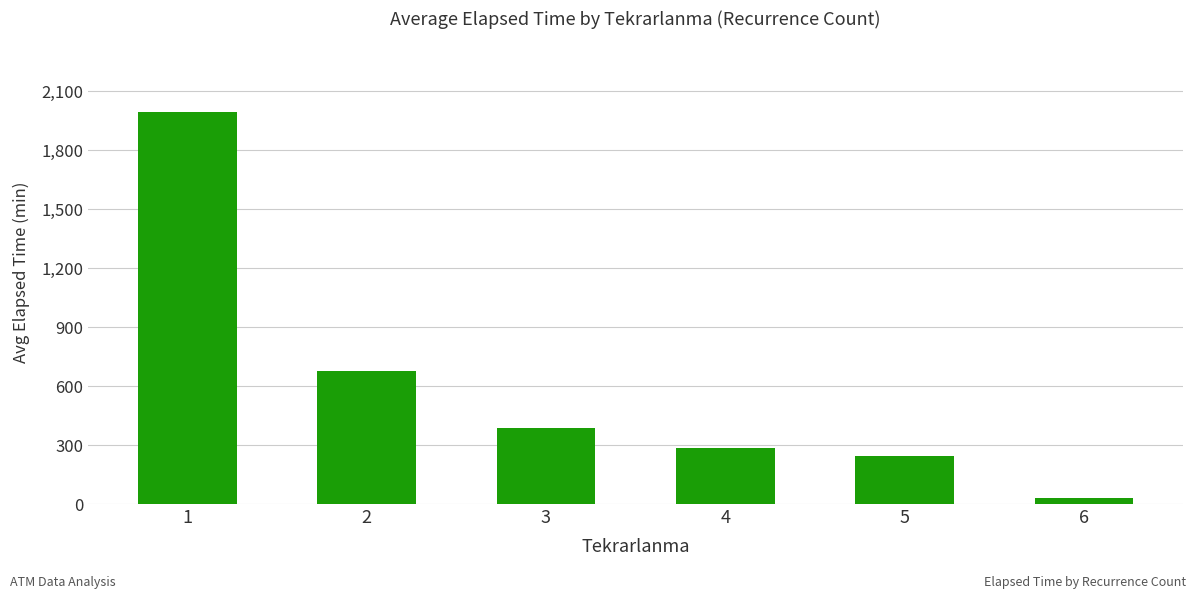

What is the smallest value displayed?

30.0